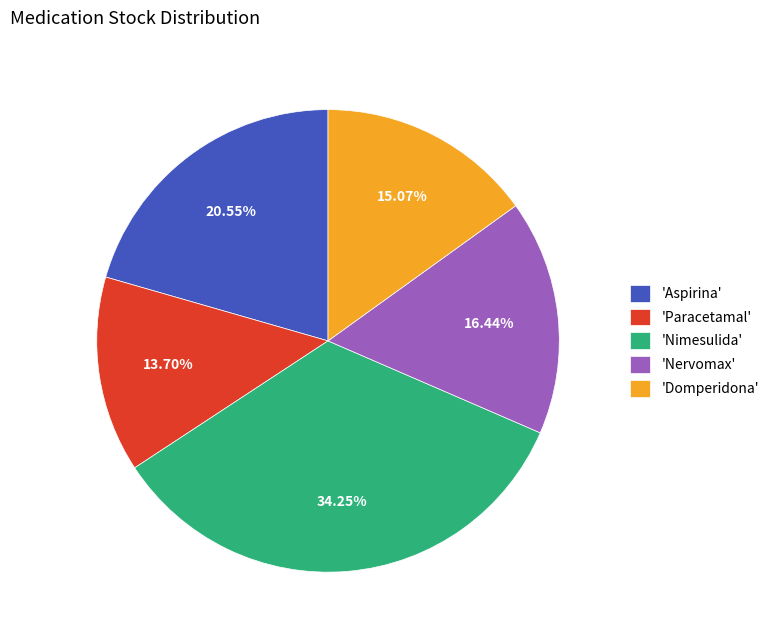

How many slices are in this pie chart?

5